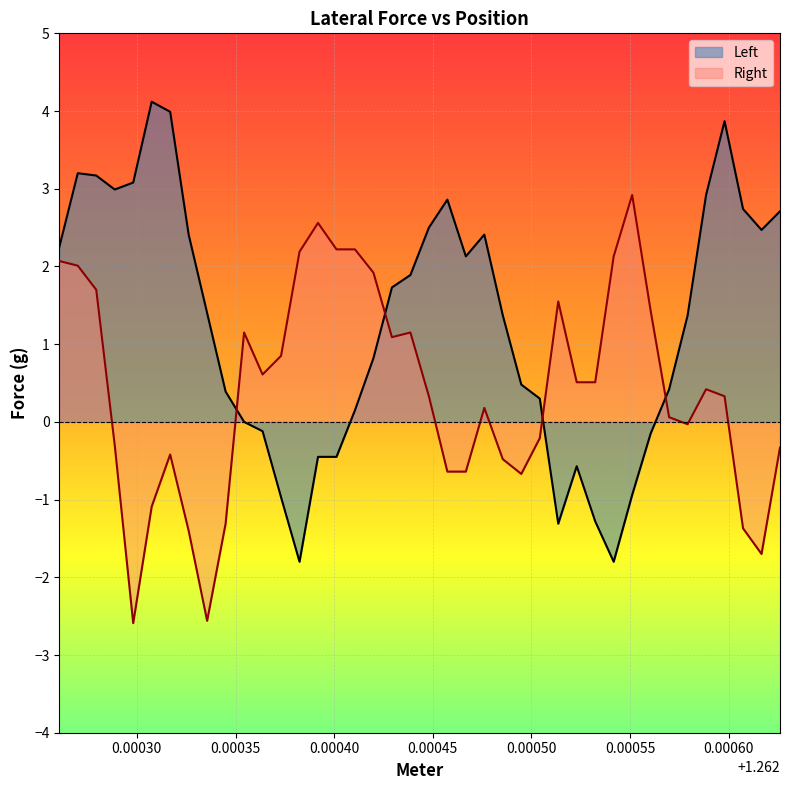

How many positive values does the Right series have?

24